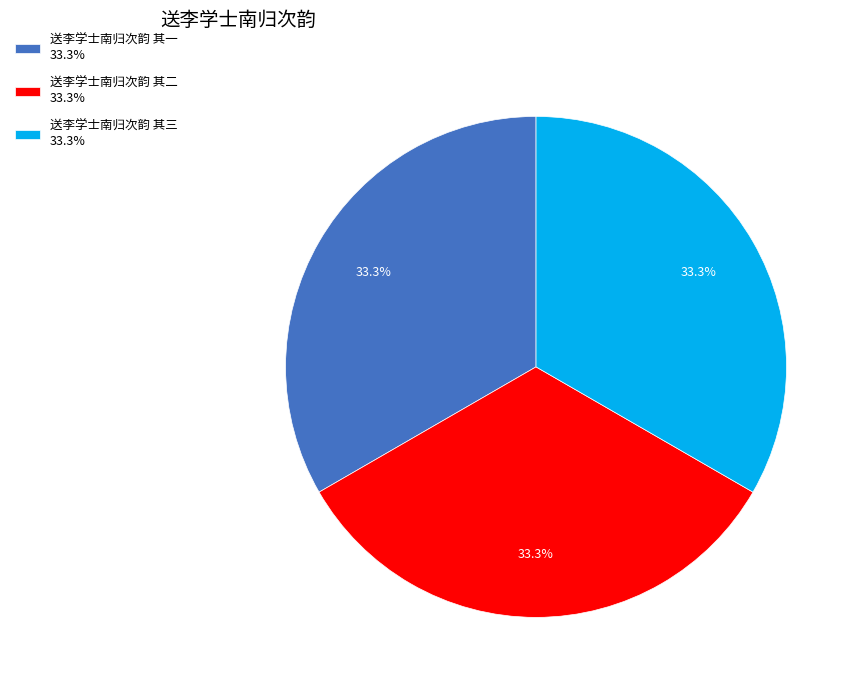

What portion of the pie excludes 送李学士南归次韵 其二 33.3%?

66.7%